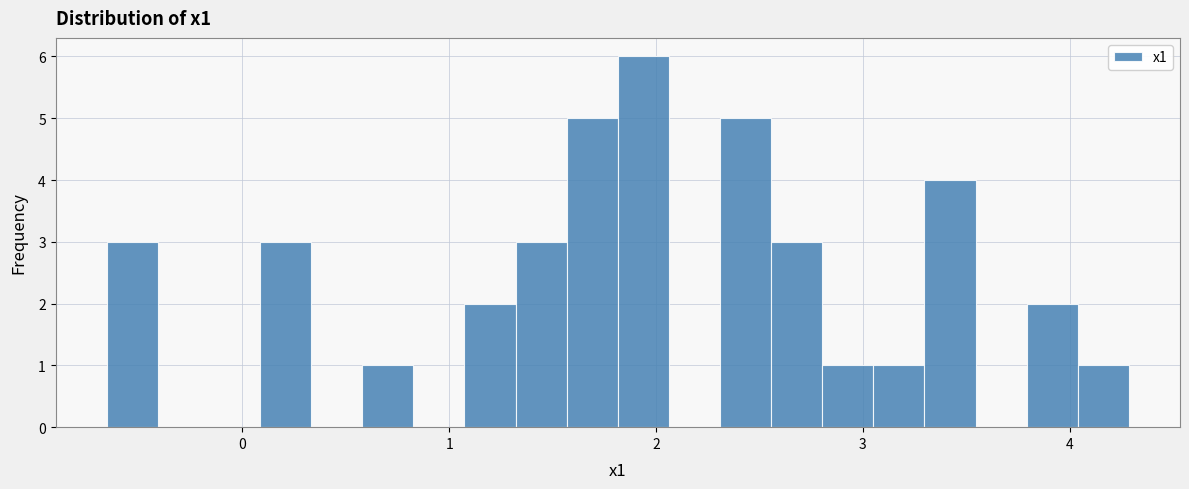

Around what value on the x-axis is the tallest bar? Give the approximate position of its centre, as read against the axis.

1.9